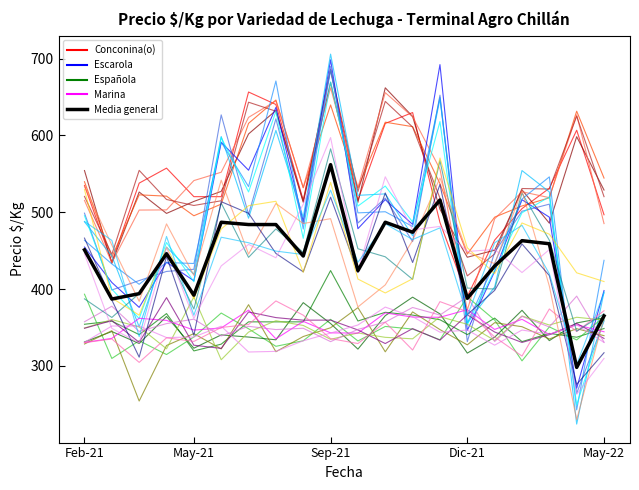

After their last crossing, which series has the higher values: Española or Escarola?

Escarola